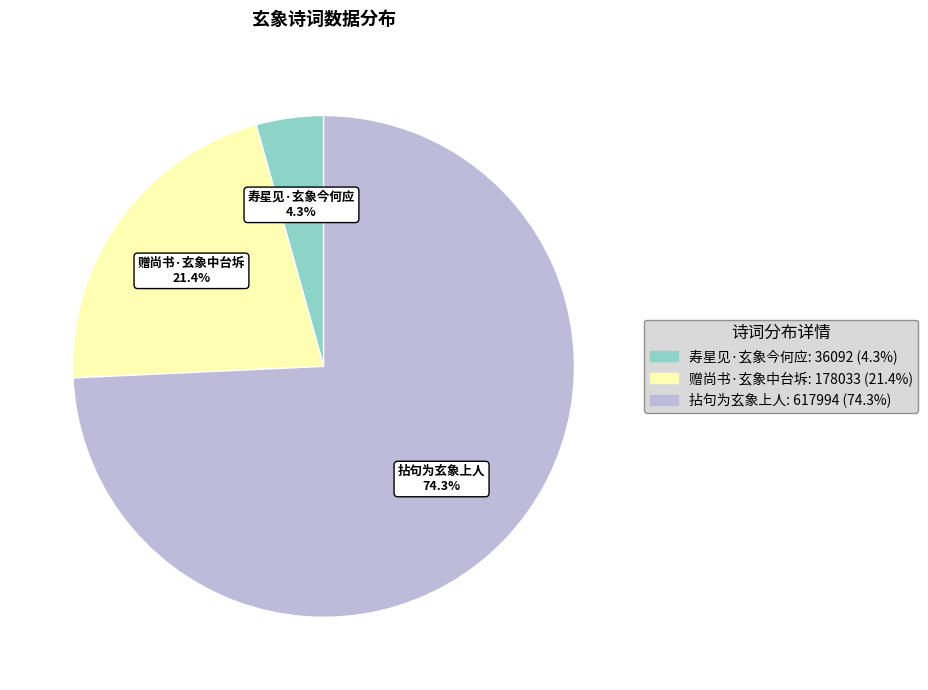

Does any single category account for the majority?

Yes